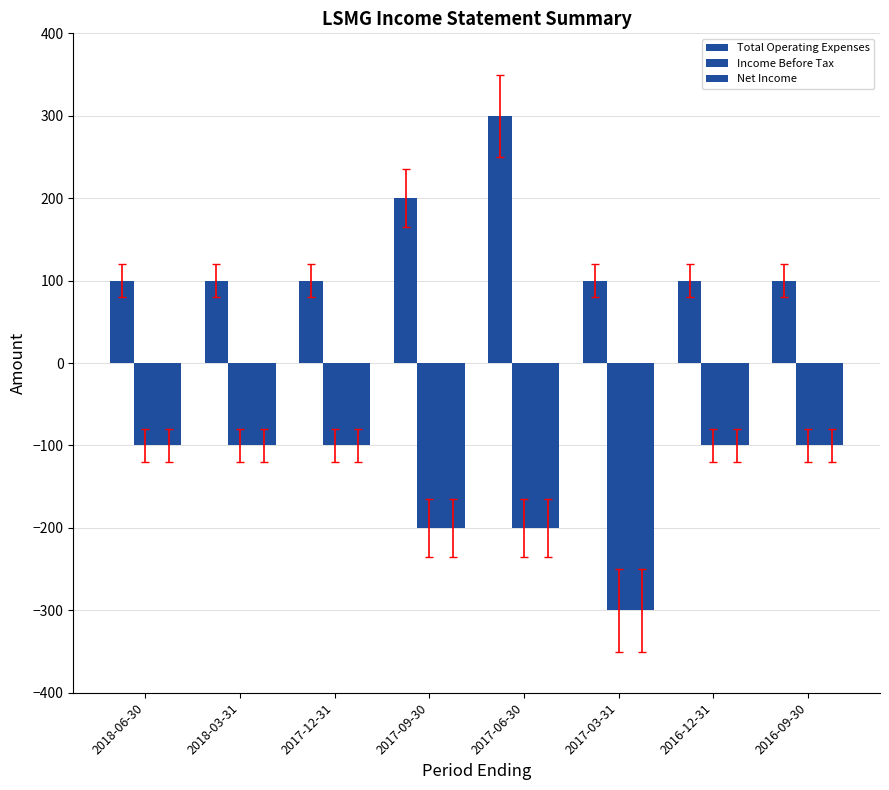

What is the difference between the second highest and second lowest values in the Net Income series?

100